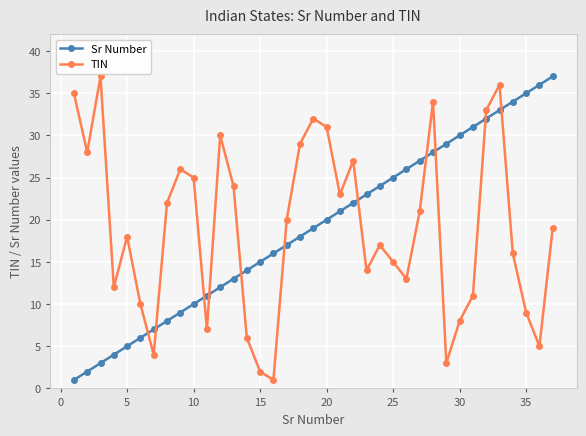

Does the chart display data point markers on the line(s)?

Yes